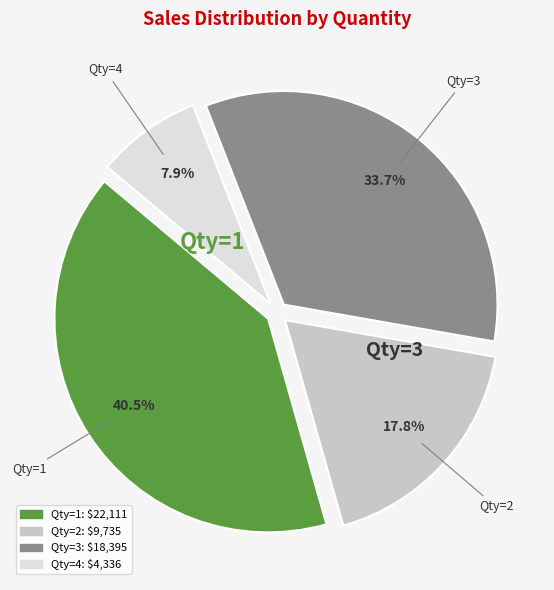

Is there any slice that represents more than half of the pie?

No